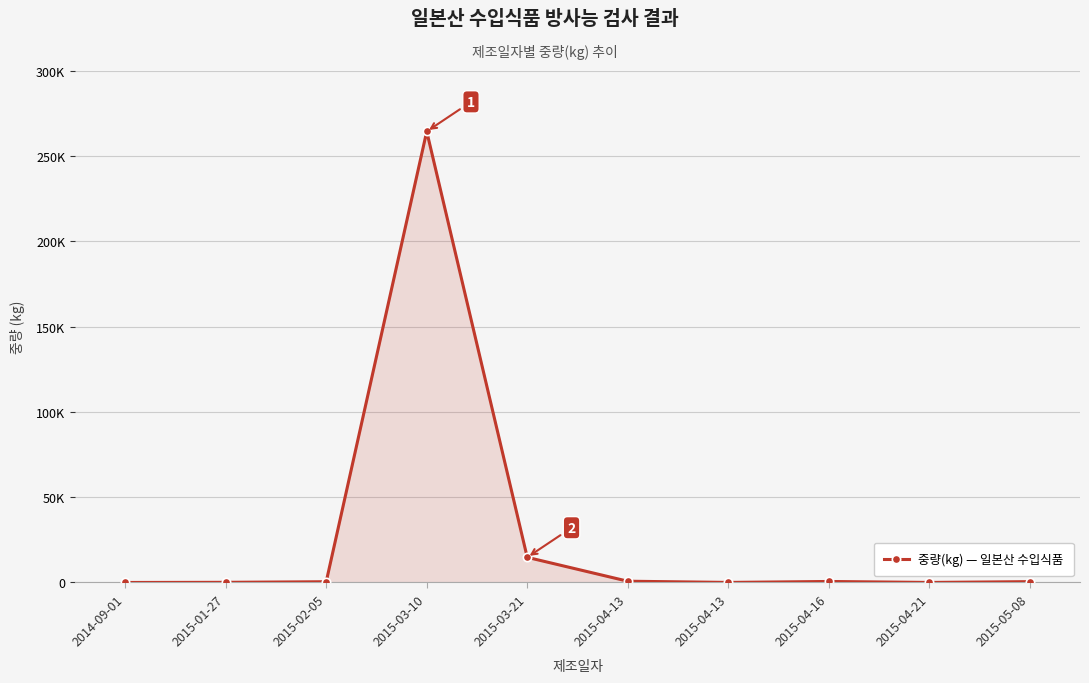

Does the chart have visible grid lines?

Yes